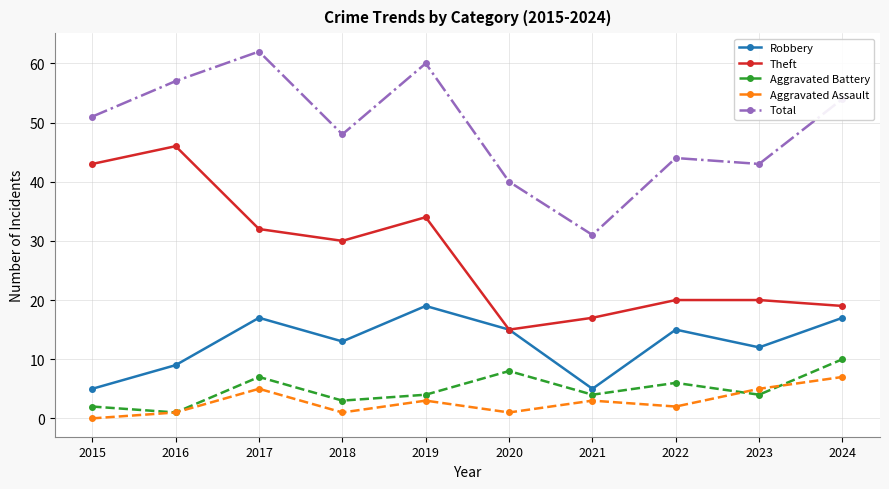

What is the sum of the Aggravated Assault values at 2017 and 2024?

12